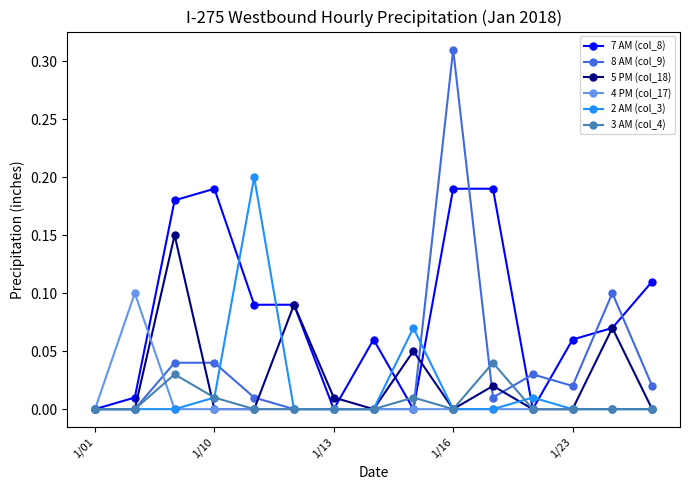

List the series in order of their peak value, lowest first.

3 AM (col_4), 4 PM (col_17), 5 PM (col_18), 7 AM (col_8), 2 AM (col_3), 8 AM (col_9)